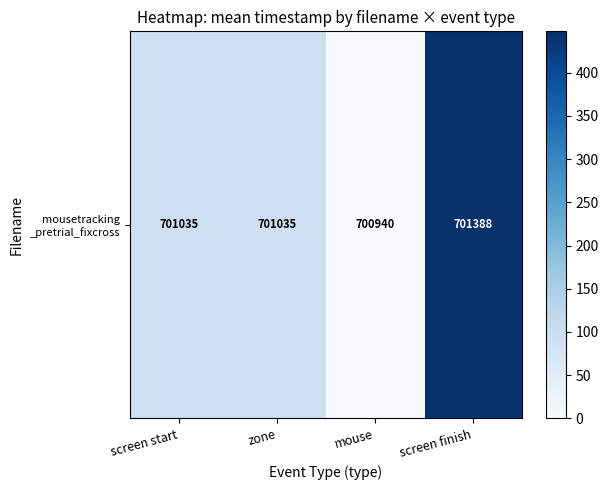

Which has a higher value, zone or screen finish?

screen finish